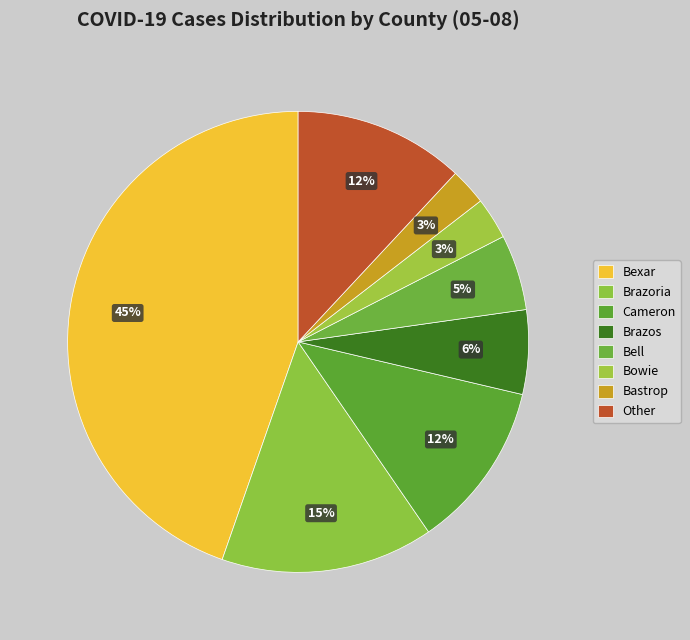

Count the number of slices in the pie.

8